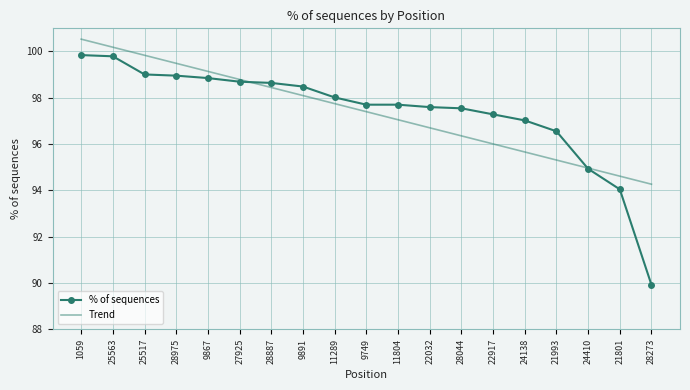

The value of % of sequences at 11289 is 98.0. True or false?

True